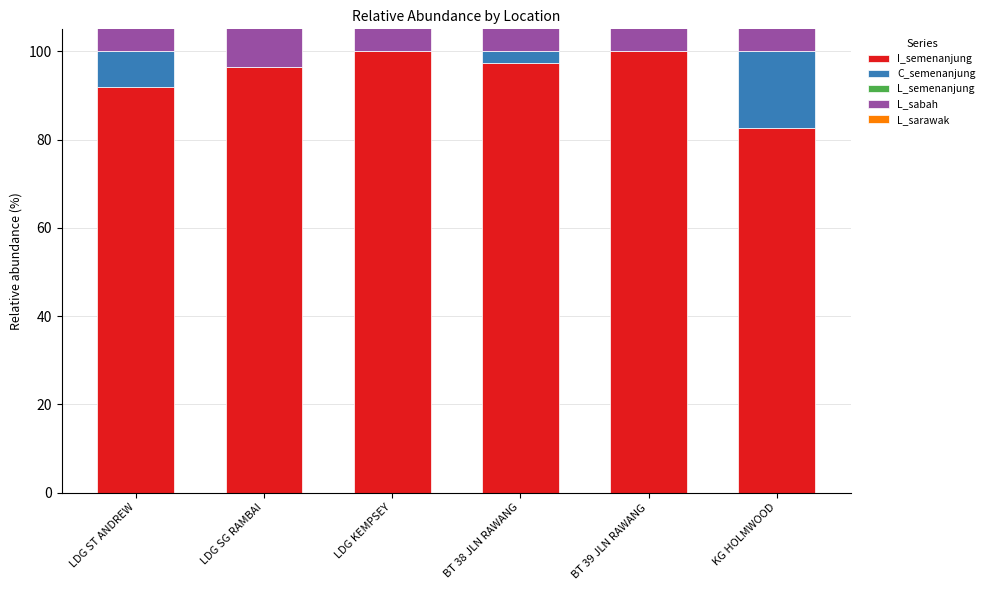

Is the value of C_semenanjung at LDG KEMPSEY greater than the value of L_sabah at LDG ST ANDREW?

No